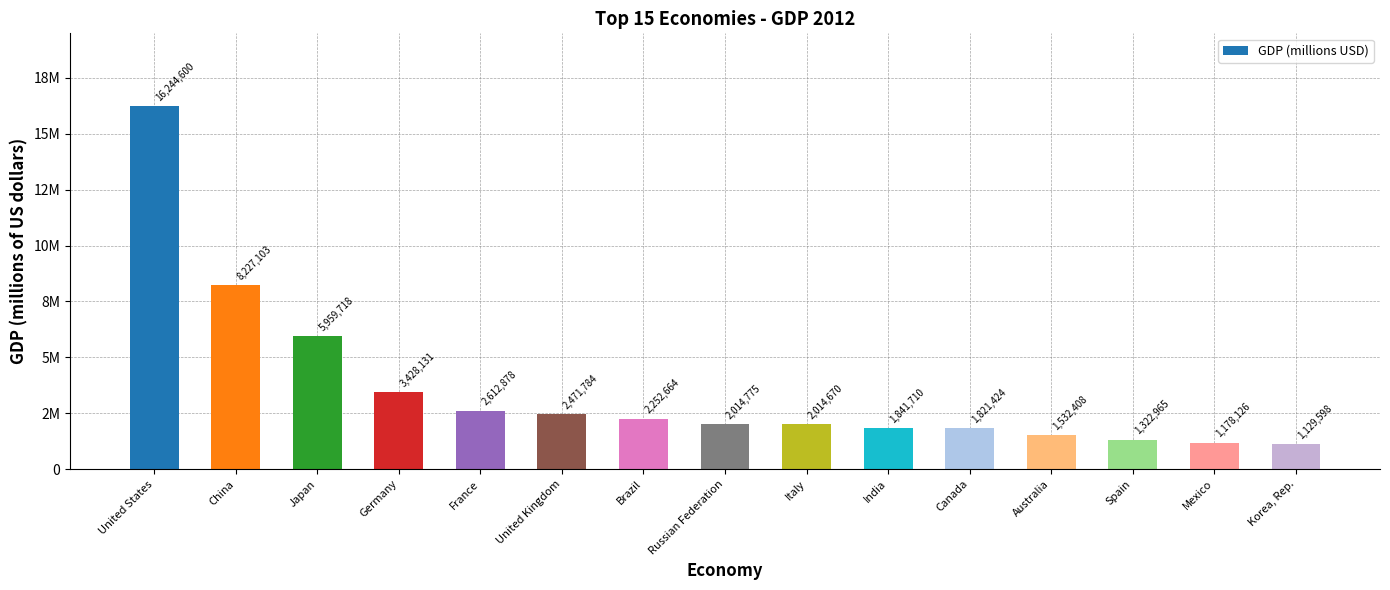

What is the label of the 7th bar from the left?

Brazil